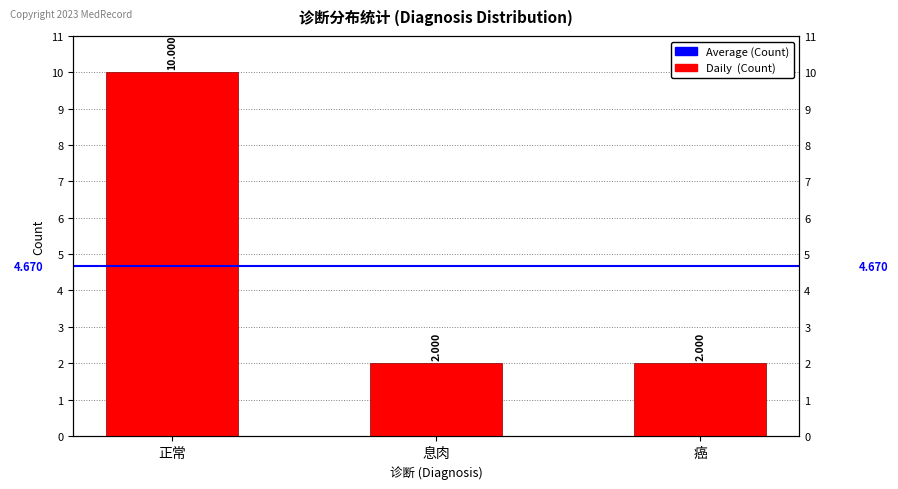

Does the chart contain stacked bars?

No